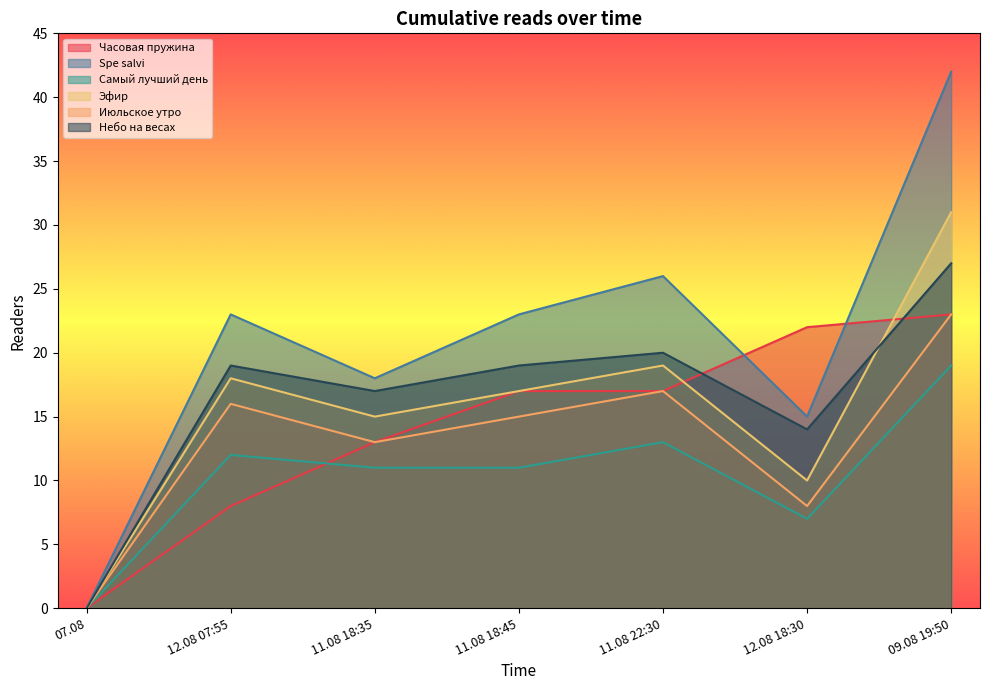

True or false: Июльское утро and Часовая пружина cross at least once.

False